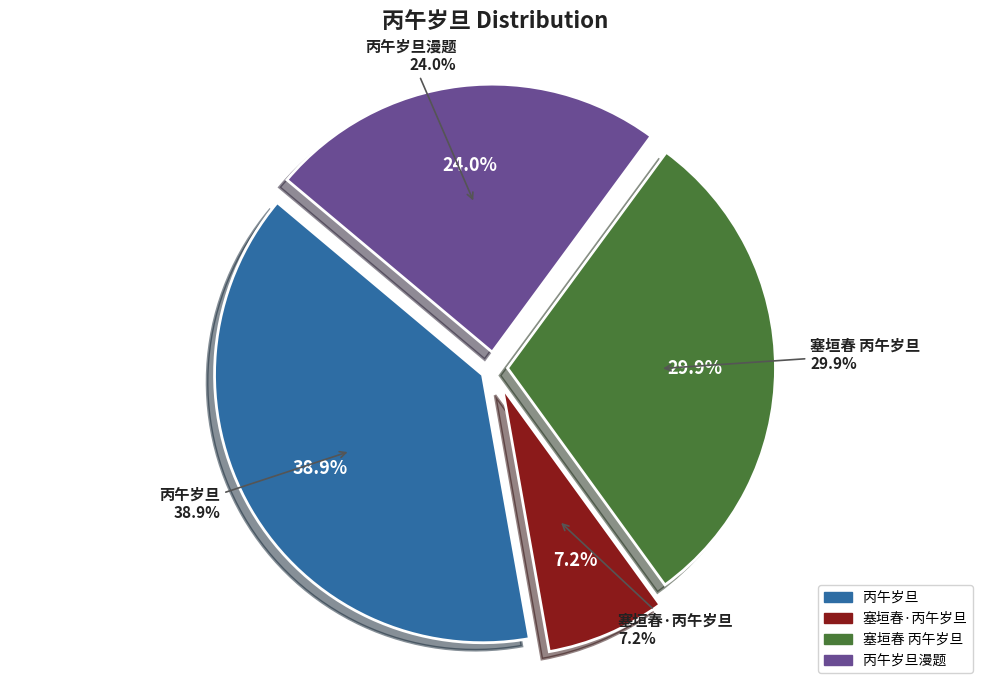

To the nearest percent, what portion does 塞垣春·丙午岁旦 represent?

7%